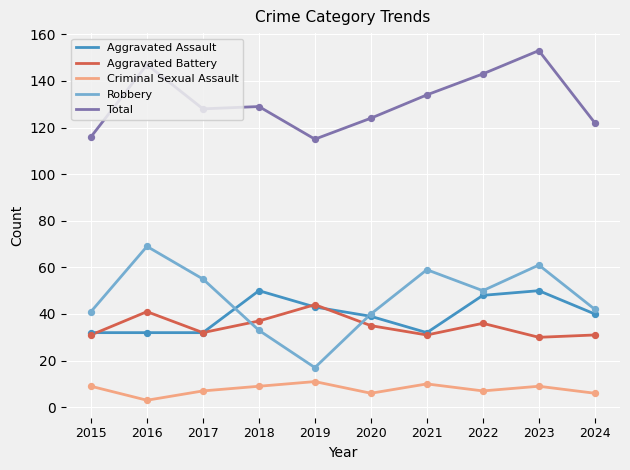

At how many categories does at least one series exceed 110?

10